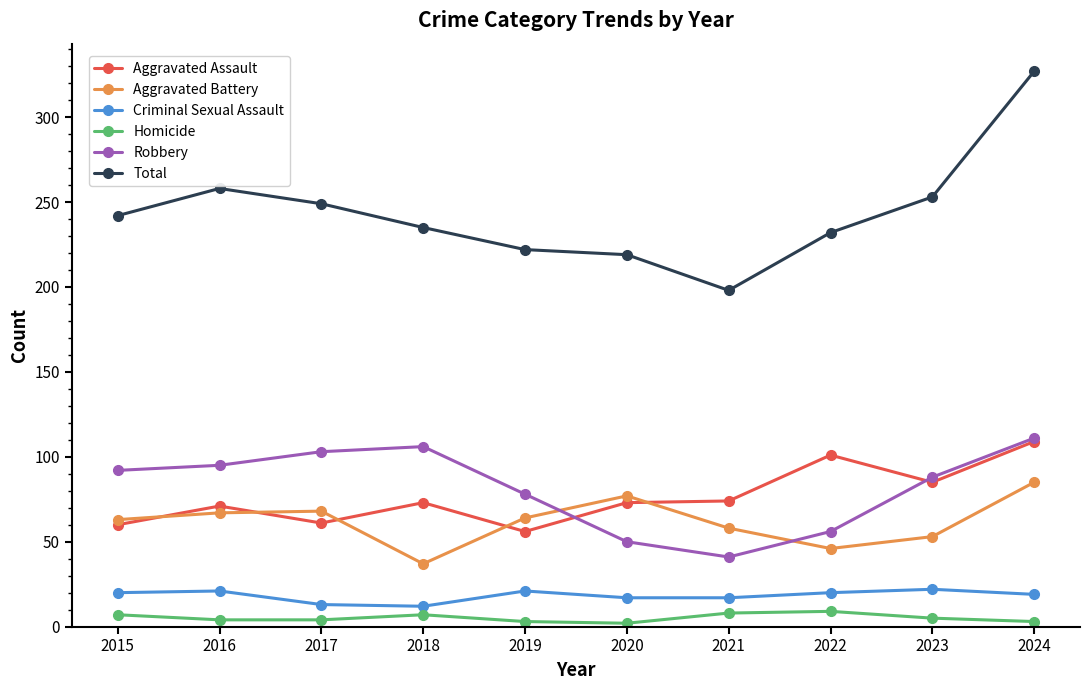

In Robbery, how many points are higher than both neighbors (excluding endpoints)?

1